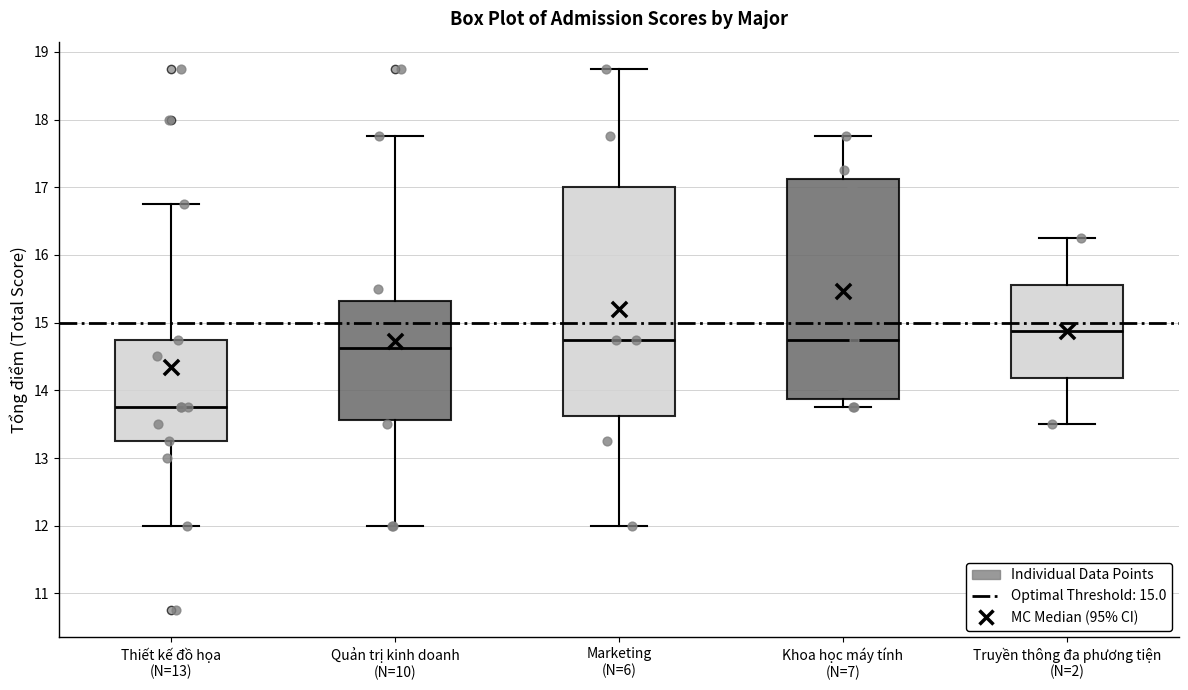

Which box's median line is the lowest?

Thiết kế đồ họa (N=13)